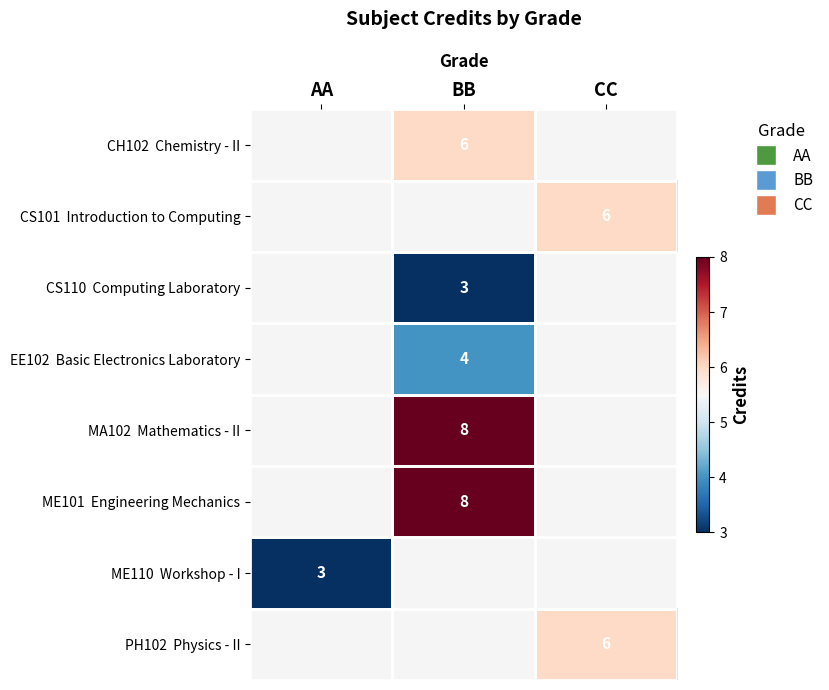

Is the value of EE102 Basic Electronics Laboratory at CC greater than the value of MA102 Mathematics - II at BB?

No